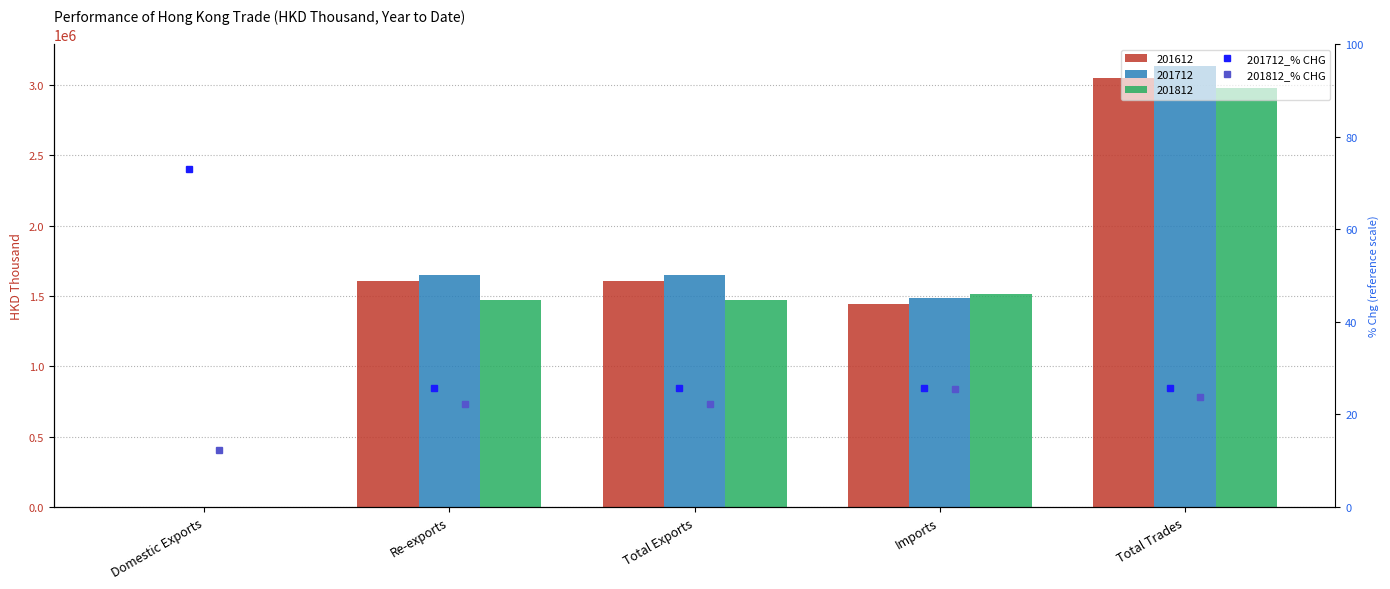

The value of 201612 at Total Trades is 3049189.1. True or false?

True